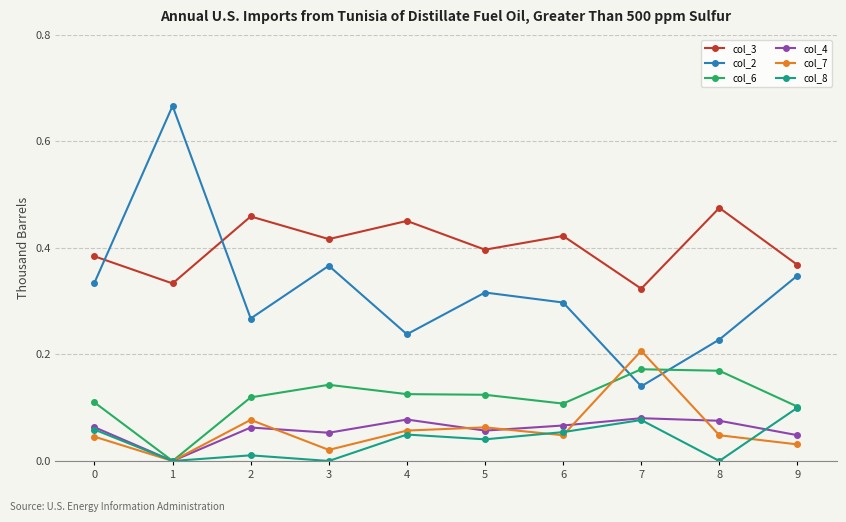

True or false: col_3 and col_4 cross at least once.

False